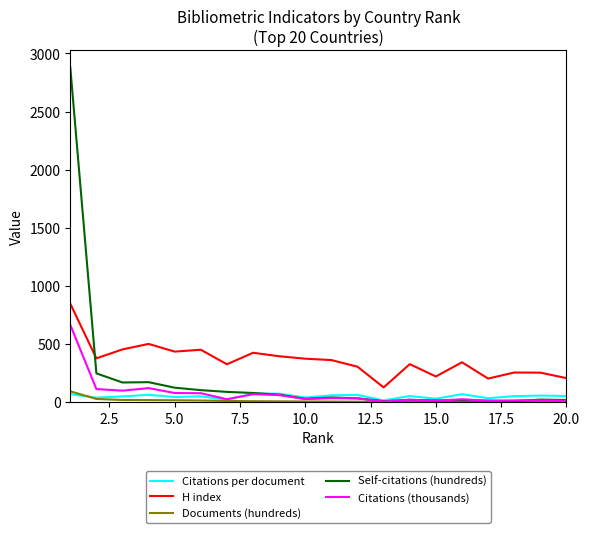

What is the greatest value displayed?

2881.8